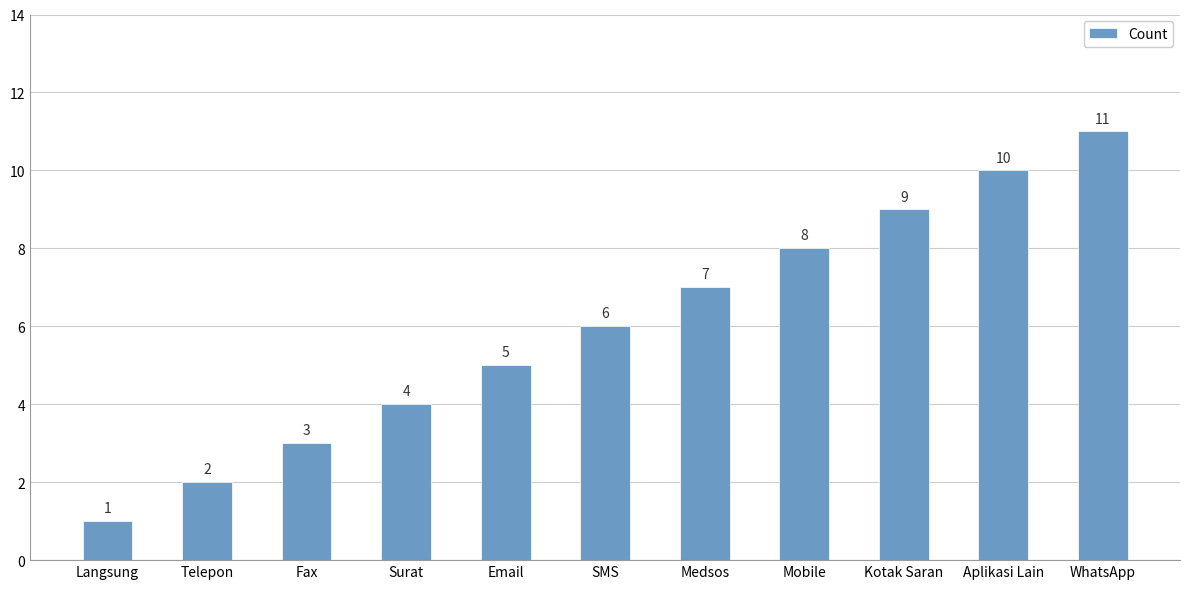

What is the label of the 11th bar from the left?

WhatsApp